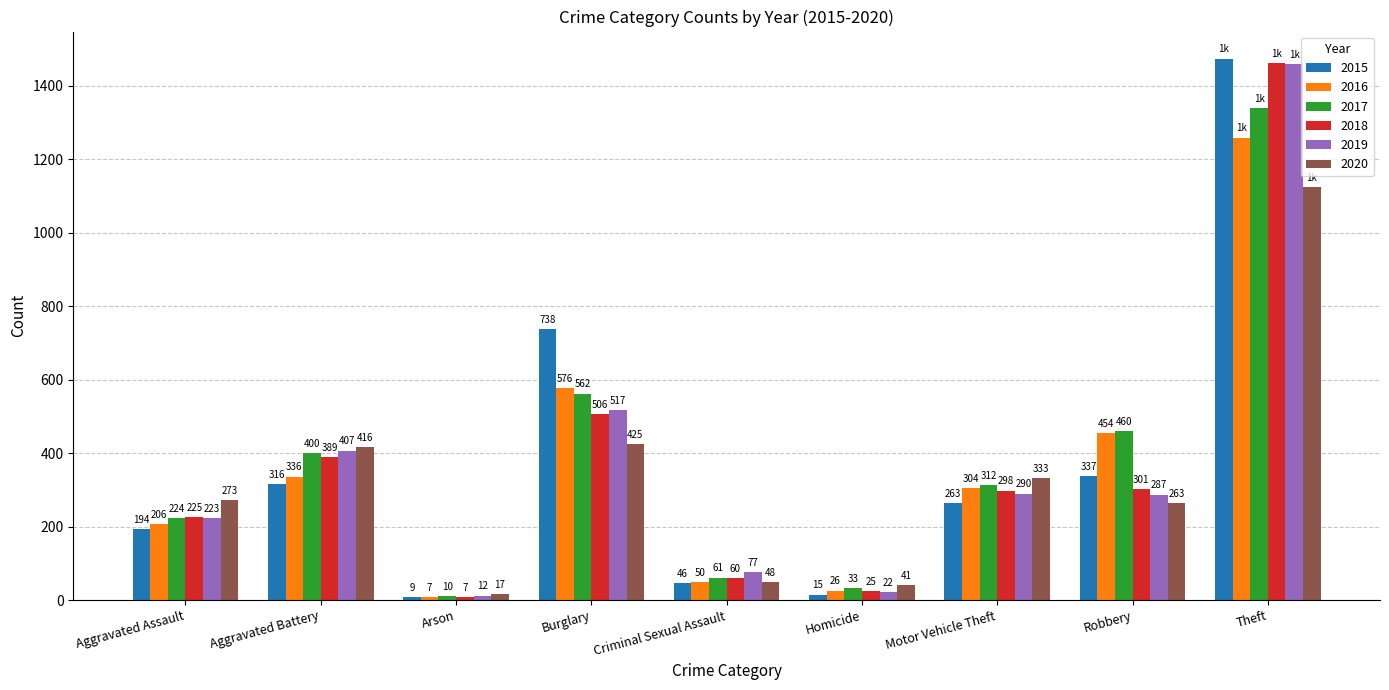

What is the label of the 4th bar from the left?

Burglary